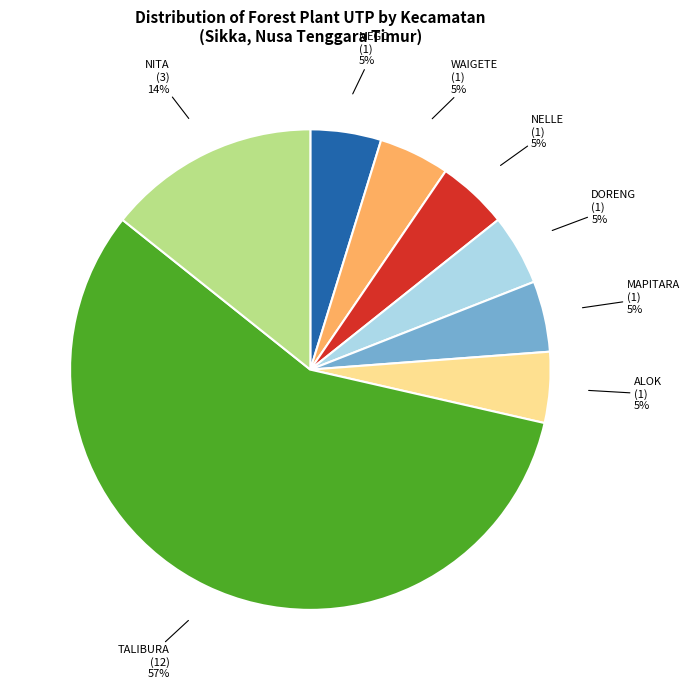

Is there a majority slice in this chart?

Yes